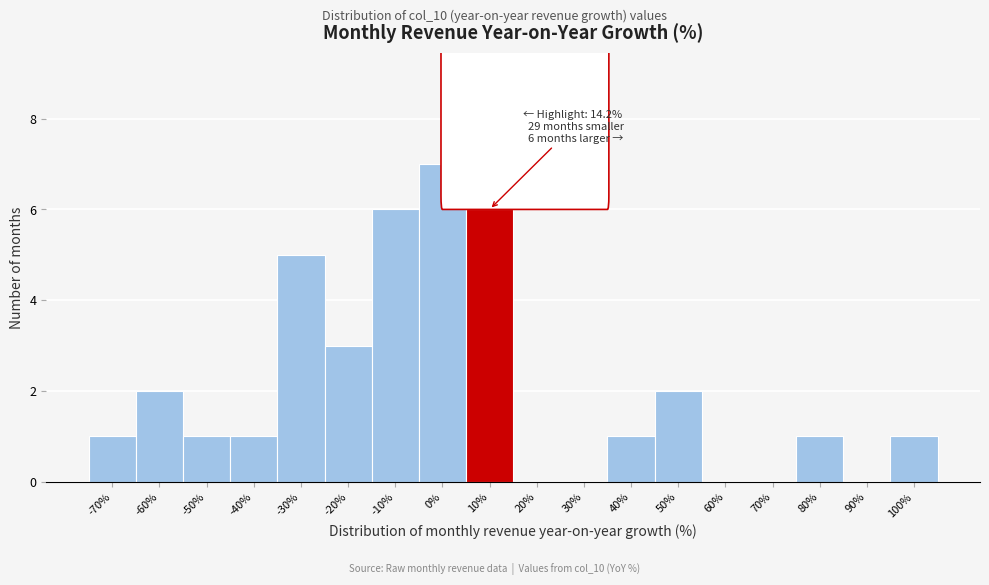

Reading right to left, list all the values displayed in this chart.

100%=1	90%=0	80%=1	70%=0	60%=0	50%=2	40%=1	30%=0	20%=0	10%=6	0%=7	-10%=6	-20%=3	-30%=5	-40%=1	-50%=1	-60%=2	-70%=1